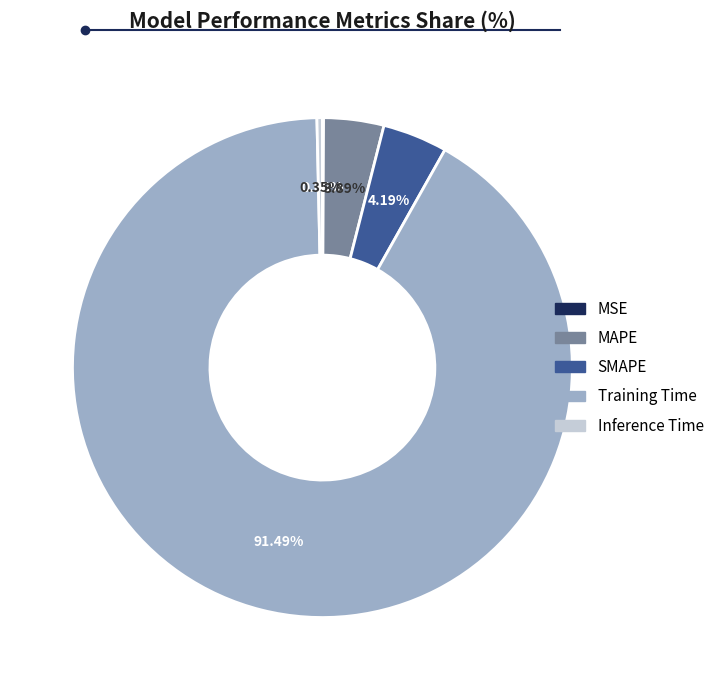

To the nearest percent, what is the difference between the largest and smallest slice percentages?

91%